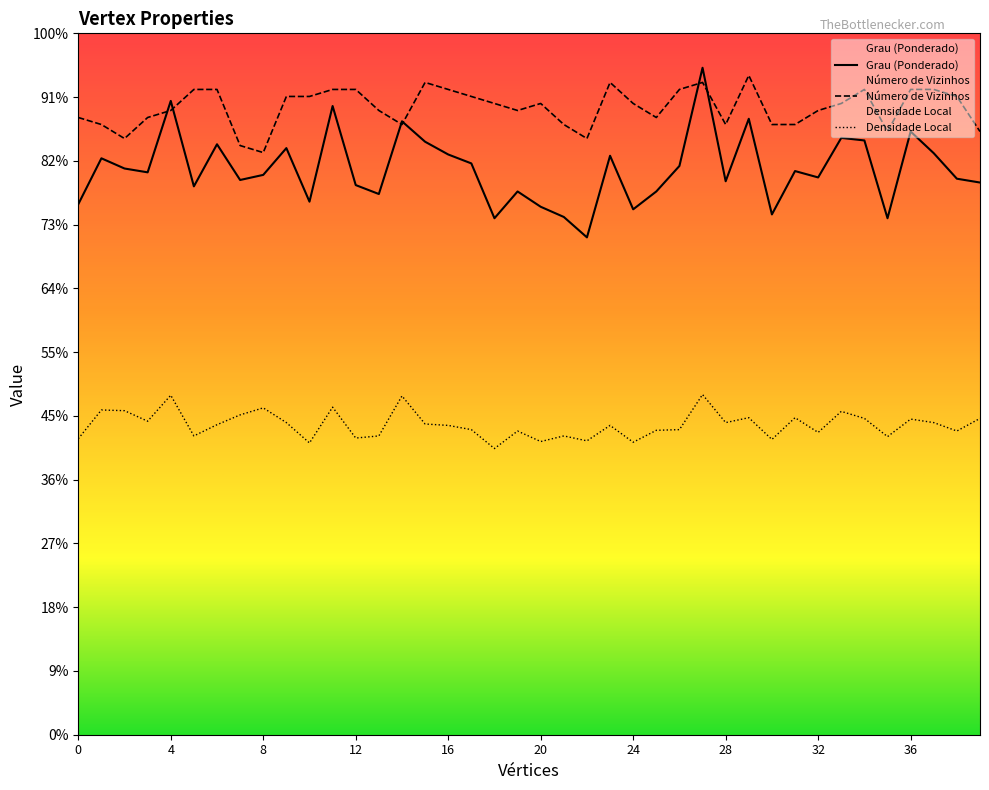

After their last crossing, which series has the higher values: Grau (Ponderado) or Número de Vizinhos?

Número de Vizinhos